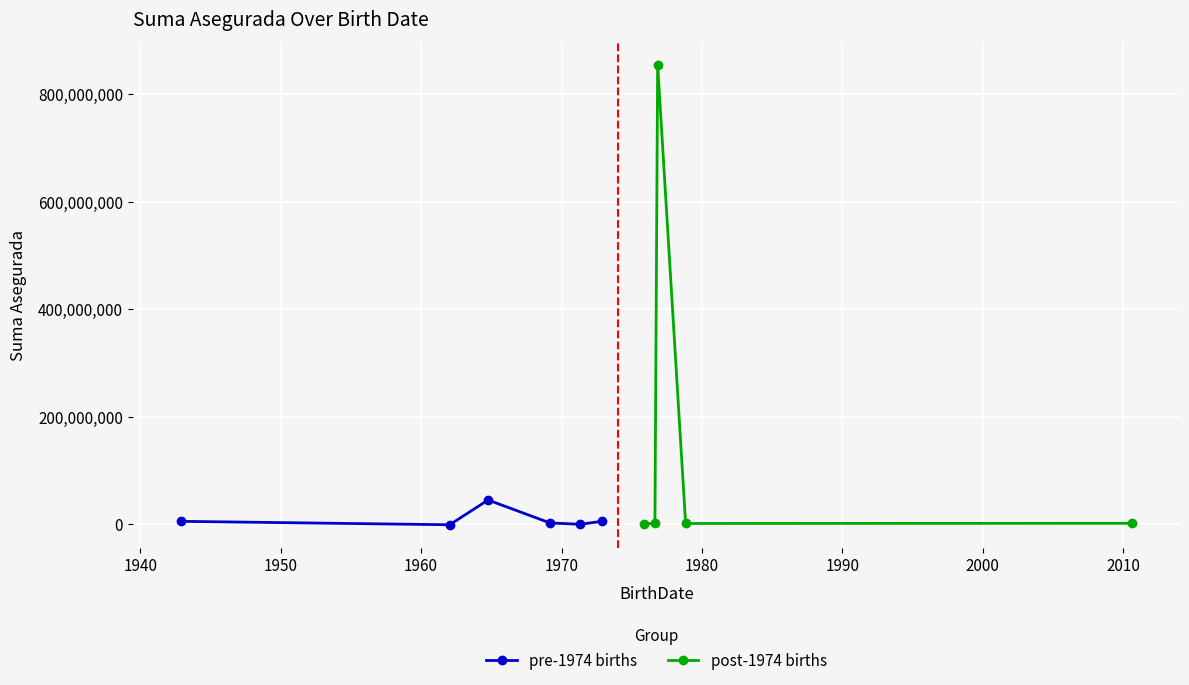

True or false: the data shows 45123689 at 1964-10-09.

True